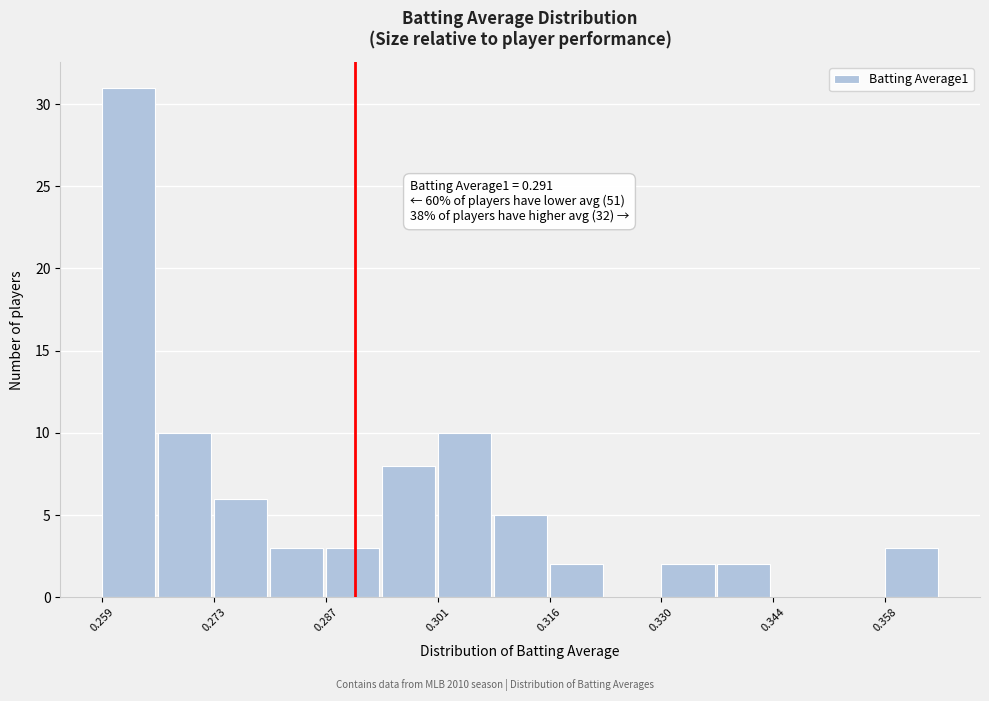

Around what value on the x-axis is the tallest bar? Give the approximate position of its centre, as read against the axis.

0.262